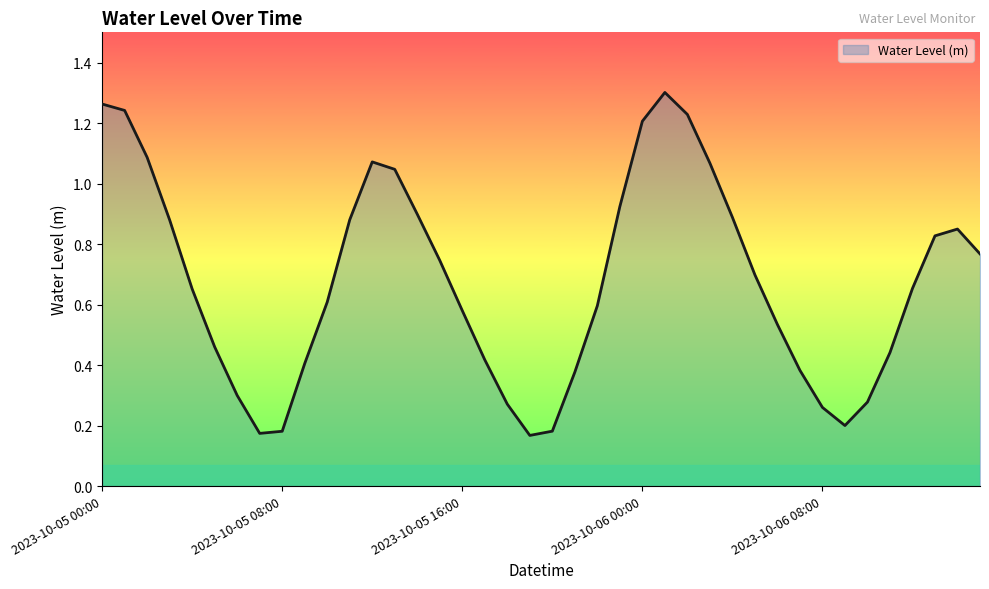

Is this an area chart (filled region under the line)?

Yes